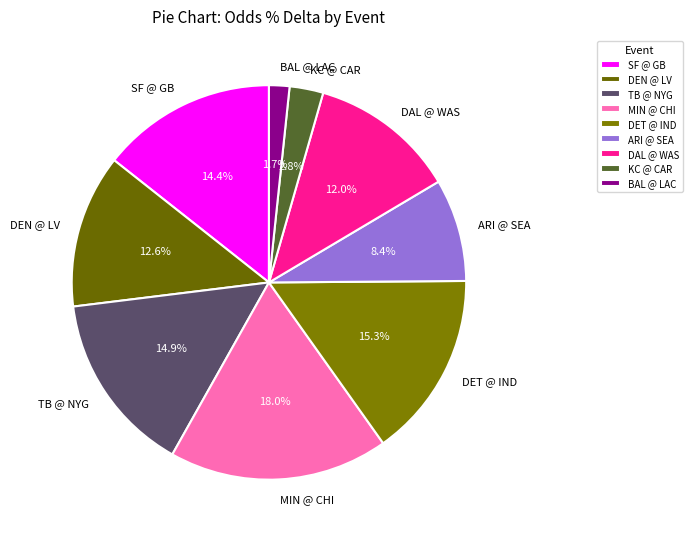

What is the smallest slice in the pie chart?

BAL @ LAC